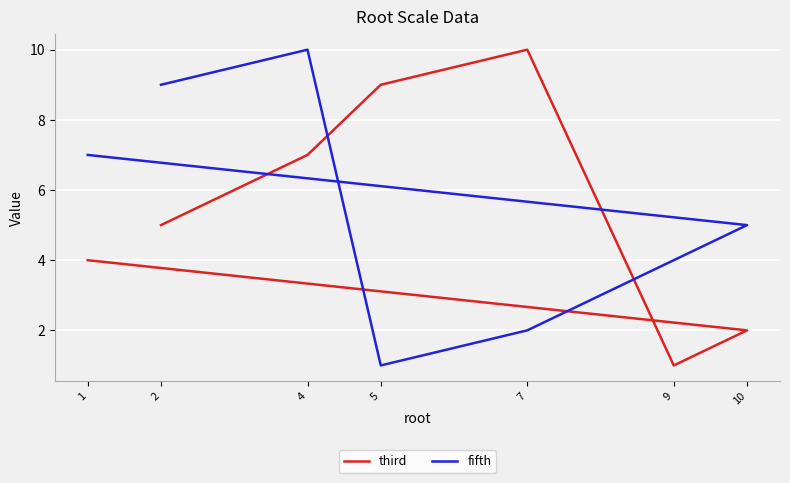

At which category does fifth reach its first local peak?

4